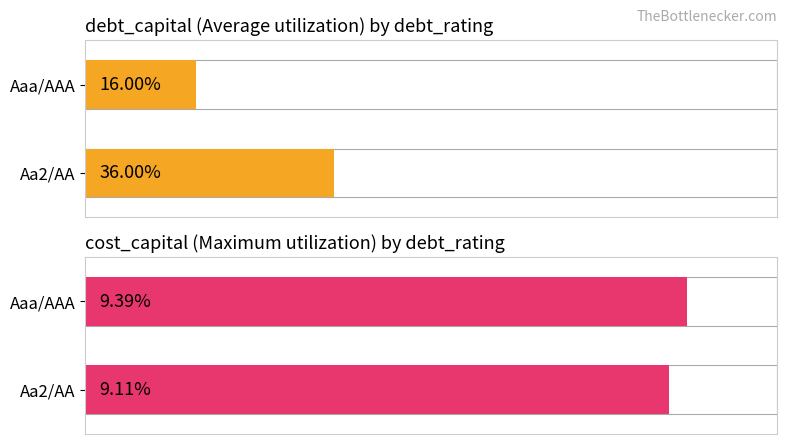

Between Aaa/AAA and Aaa/AAA, which series saw the biggest shift?

Average utilization